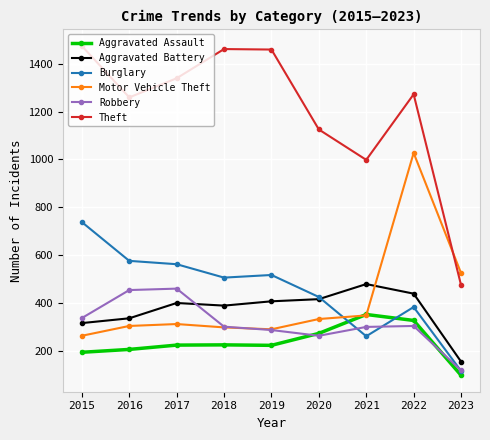

What is the value of the Aggravated Battery point at the 1st from the left?

316